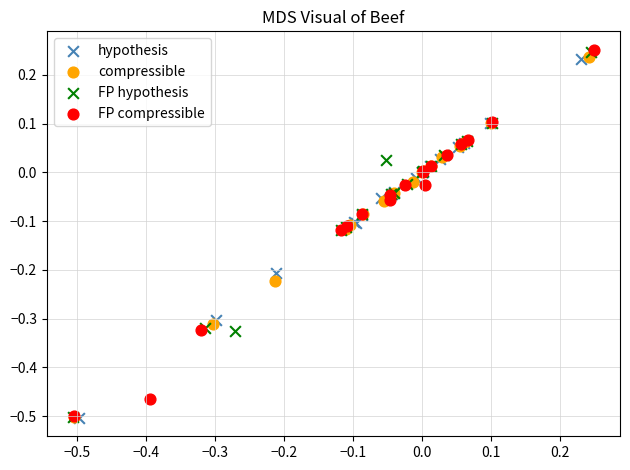

Which series has the widest spread of Y values?

FP compressible